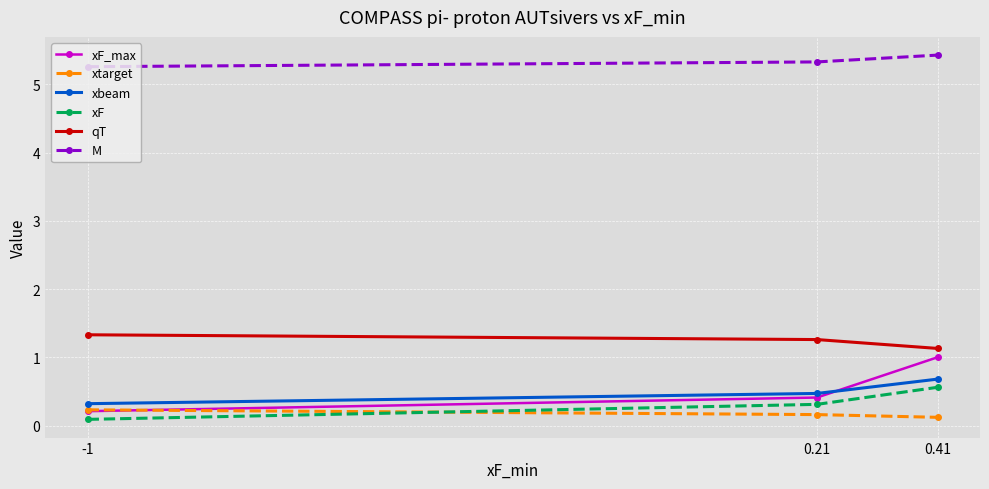

Reading right to left, list all the values displayed in this chart.

xF_max: 1.0	0.4	0.2
xtarget: 0.1	0.2	0.2
xbeam: 0.7	0.5	0.3
xF: 0.6	0.3	0.1
qT: 1.1	1.3	1.3
M: 5.4	5.3	5.3